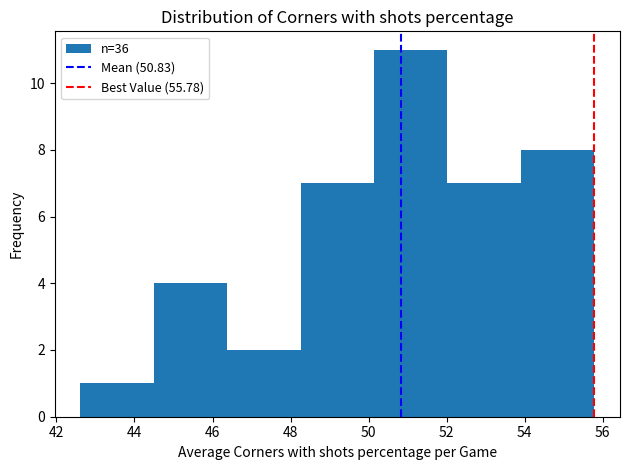

Reading left to right, list every bar in this chart as the range it spans on the x-axis followed by its height. Neither the bar edges nor the heights are printed on the chart, so give them approximately, as read against the axes.

42.6 to 44.4: 1
44.4 to 46.4: 4
46.4 to 48.2: 2
48.2 to 50.2: 7
50.2 to 52.0: 11
52.0 to 54.0: 7
54.0 to 55.8: 8